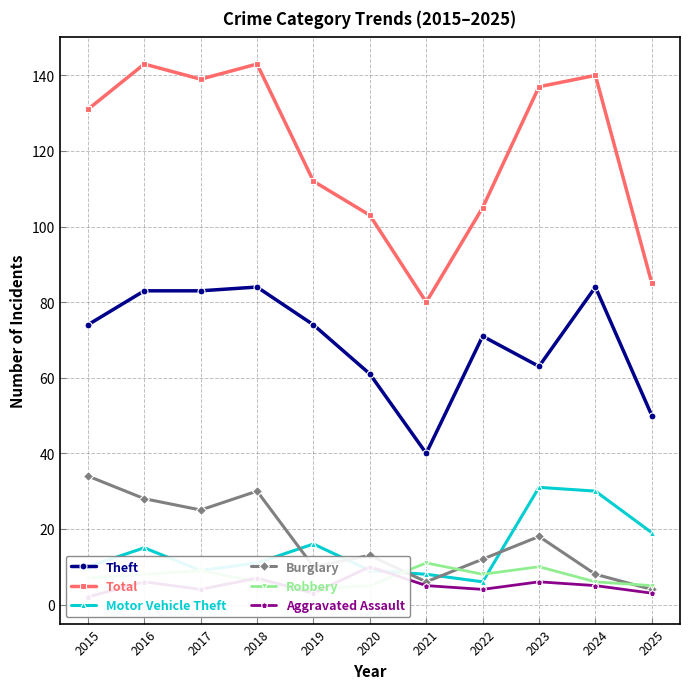

What is the lowest value of the Motor Vehicle Theft series?

6